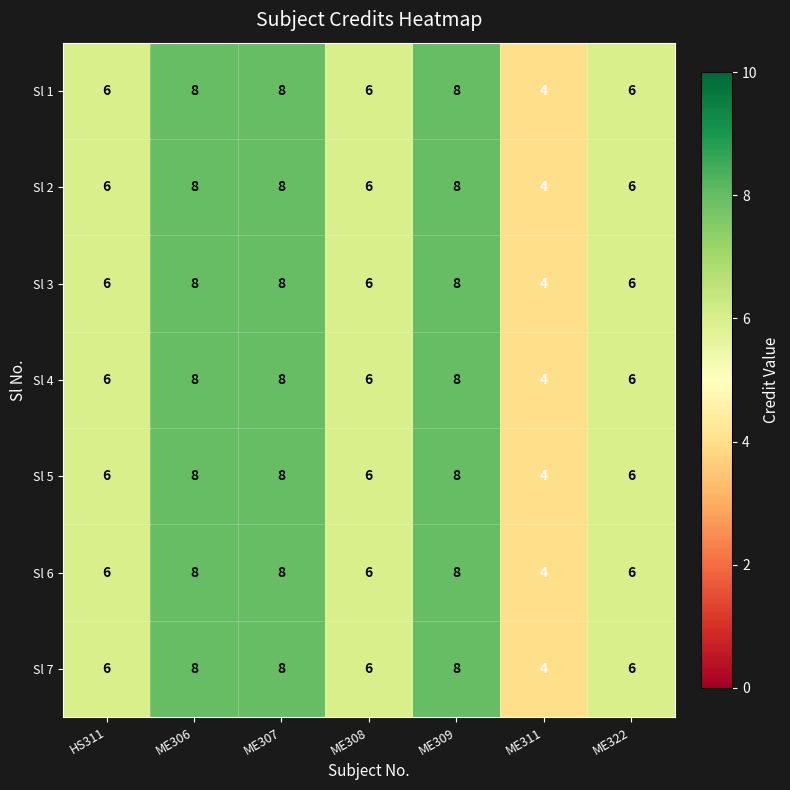

The Sl 5 series shows 6 at HS311. True or false?

True